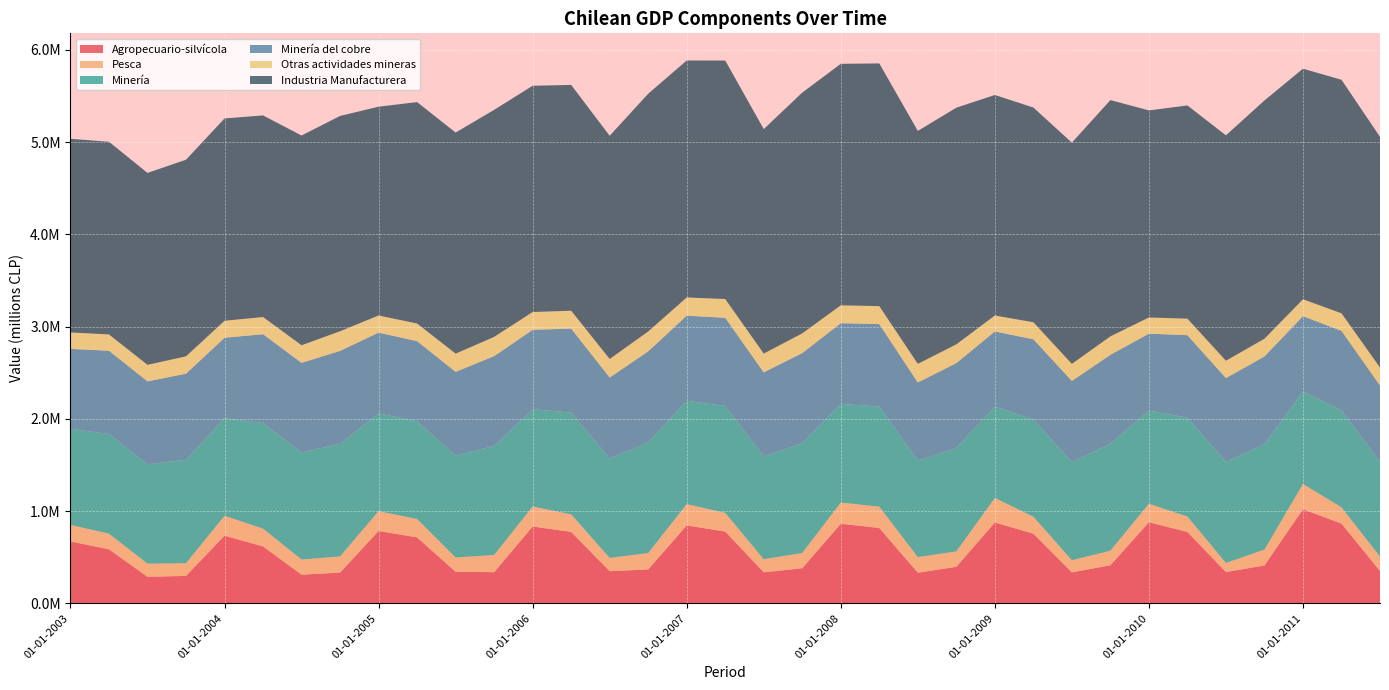

Reading left to right, what are all the values shown in this chart?

Agropecuario-silvícola: 671270	585721	288106	297334	733568	617051	310802	333315	784820	714654	342289	337806	832981	774690	348767	367427	844781	777936	336467	380460	862803	816876	332501	395779	876318	755590	336020	412690	879102	774162	339407	410860	1020258	864816	350422
Pesca: 178398	169447	142143	137448	215431	192599	164200	175018	214156	199188	154550	186350	216615	189483	143715	177763	231092	202475	141364	165564	229618	231316	168485	167301	266043	183322	131298	157614	200020	166677	98509	171889	273267	175857	157016
Minería: 1043270	1079690	1077489	1121122	1056979	1146750	1161174	1220424	1060448	1059687	1104825	1181866	1053948	1103803	1078007	1200799	1119856	1158966	1114610	1190049	1068914	1086572	1047364	1122169	988718	1053978	1063914	1161614	1009635	1072301	1095790	1142619	1001061	1051605	1024444
Minería del cobre: 864878	903377	897927	933787	872713	960870	970867	1007352	874895	868404	907436	973492	861399	909979	876893	985678	922161	955767	911198	976471	875324	891762	845762	918648	815737	869579	879447	962096	834482	893416	907969	950813	818132	861585	829740
Otras actividades mineras: 178392	176312	179562	187335	184266	185880	190308	213072	185554	191284	197389	208374	192549	193825	201113	215121	197695	203199	203412	213578	193590	194809	201603	203520	172982	184399	184467	199518	175153	178884	187821	191805	182930	190020	194704
Industria Manufacturera: 2098770	2088654	2080195	2131371	2193000	2185333	2273511	2333776	2263262	2399863	2396235	2461062	2452606	2447271	2419348	2576958	2568458	2584878	2433097	2609981	2617495	2630968	2525026	2564747	2390393	2327246	2398322	2561060	2244498	2311290	2443180	2582908	2499354	2531123	2500050